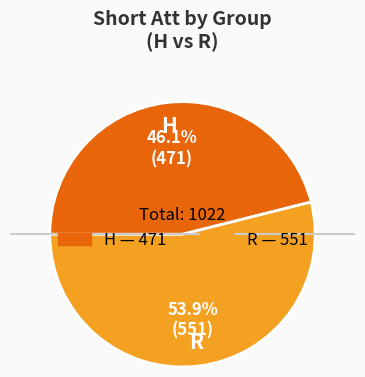

How many slices are in this pie chart?

2